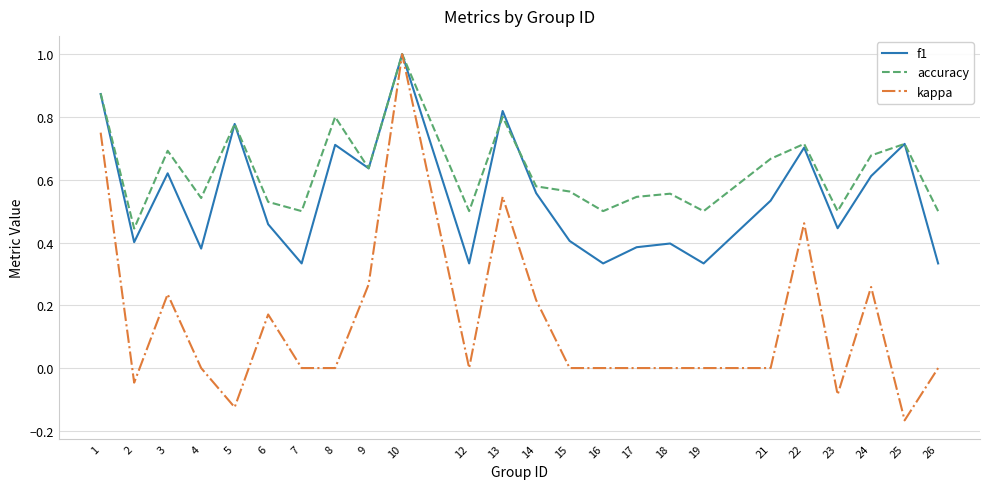

Which series has the widest spread of values?

kappa